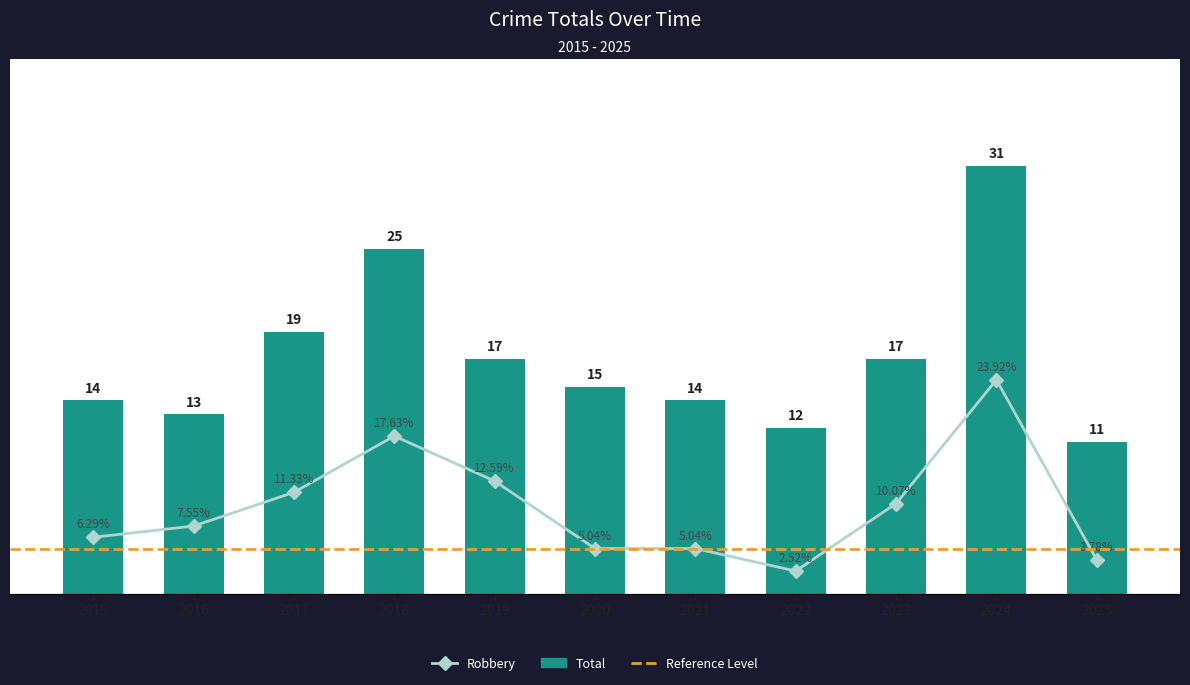

Between 2019 and 2015, which is larger?

2019